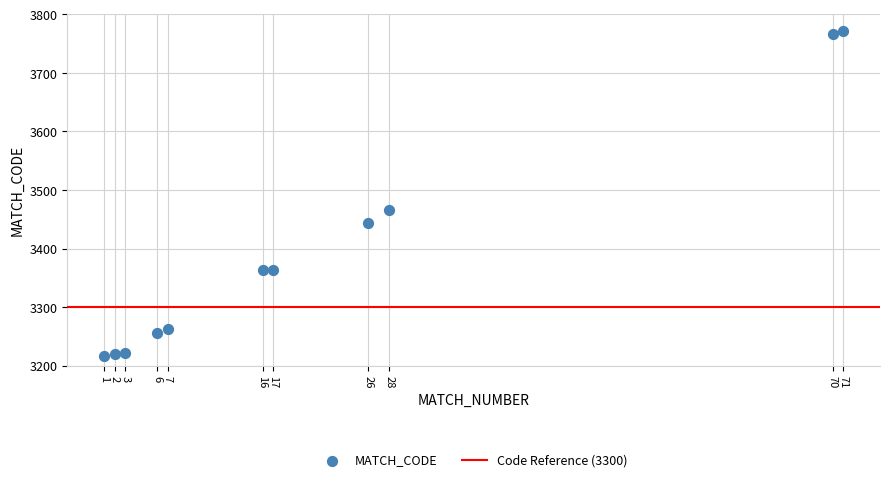

What Y value in the scatter plot is closest to 3494?

3466